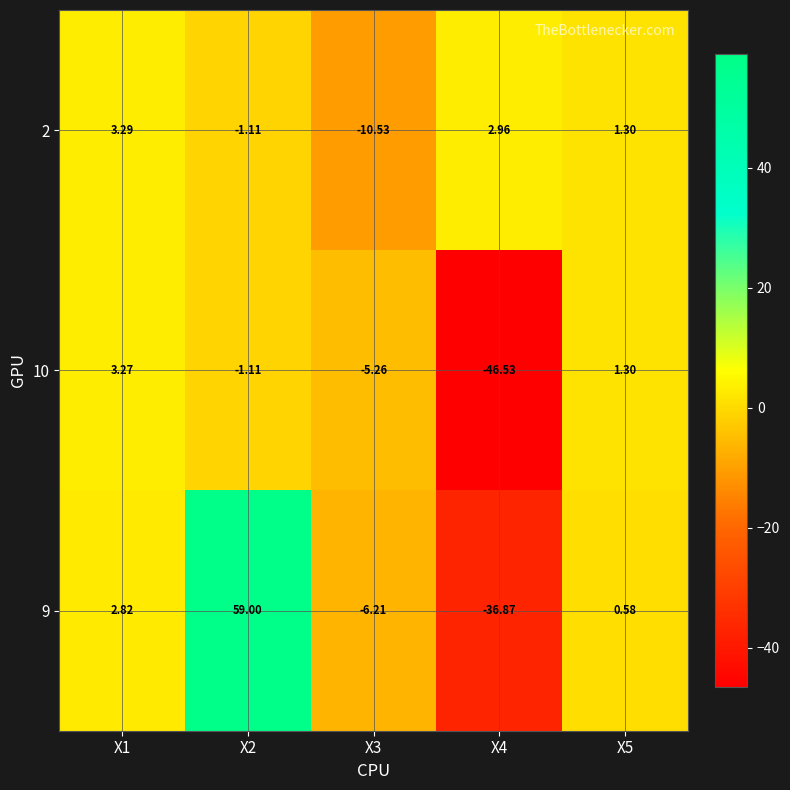

Is the value of 9 at X5 greater than the value of 2 at X4?

No